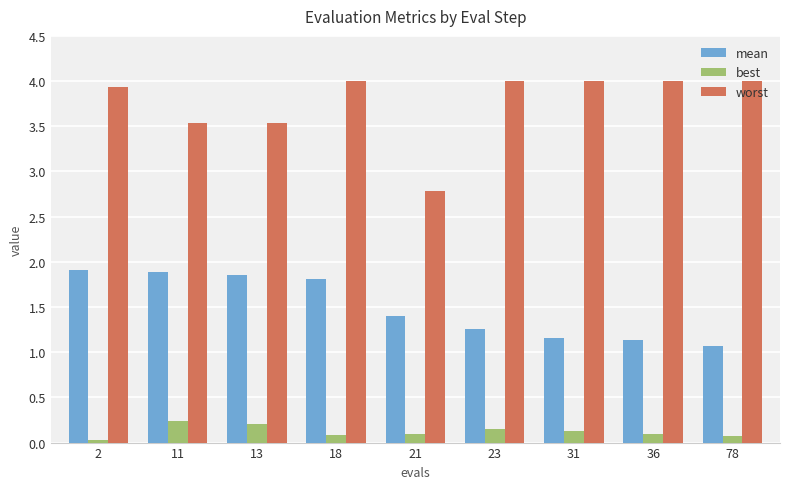

Read the worst value at 2.

3.9